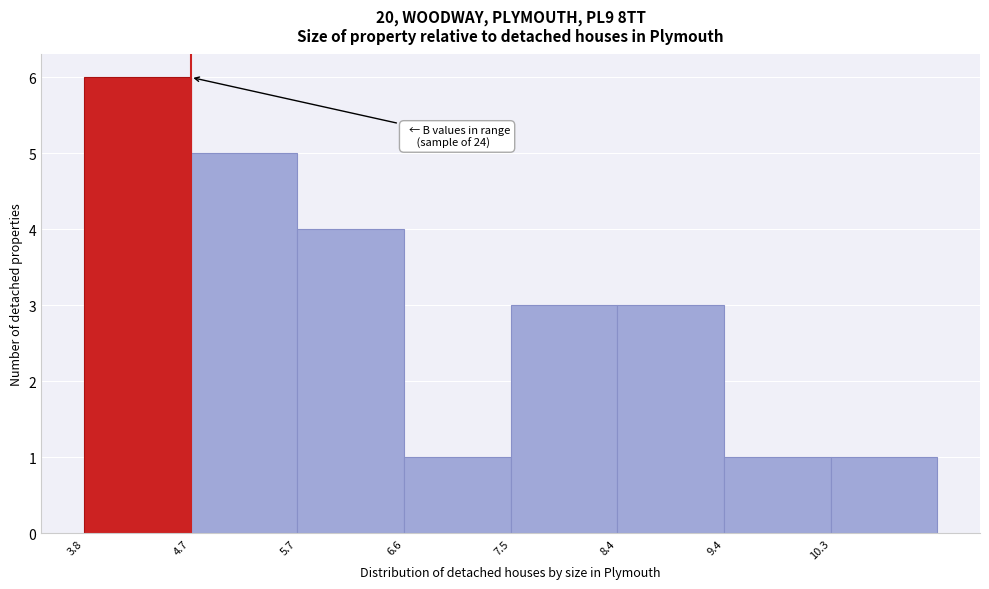

Which range on the x-axis has the tallest bar?

3.8 to 4.7